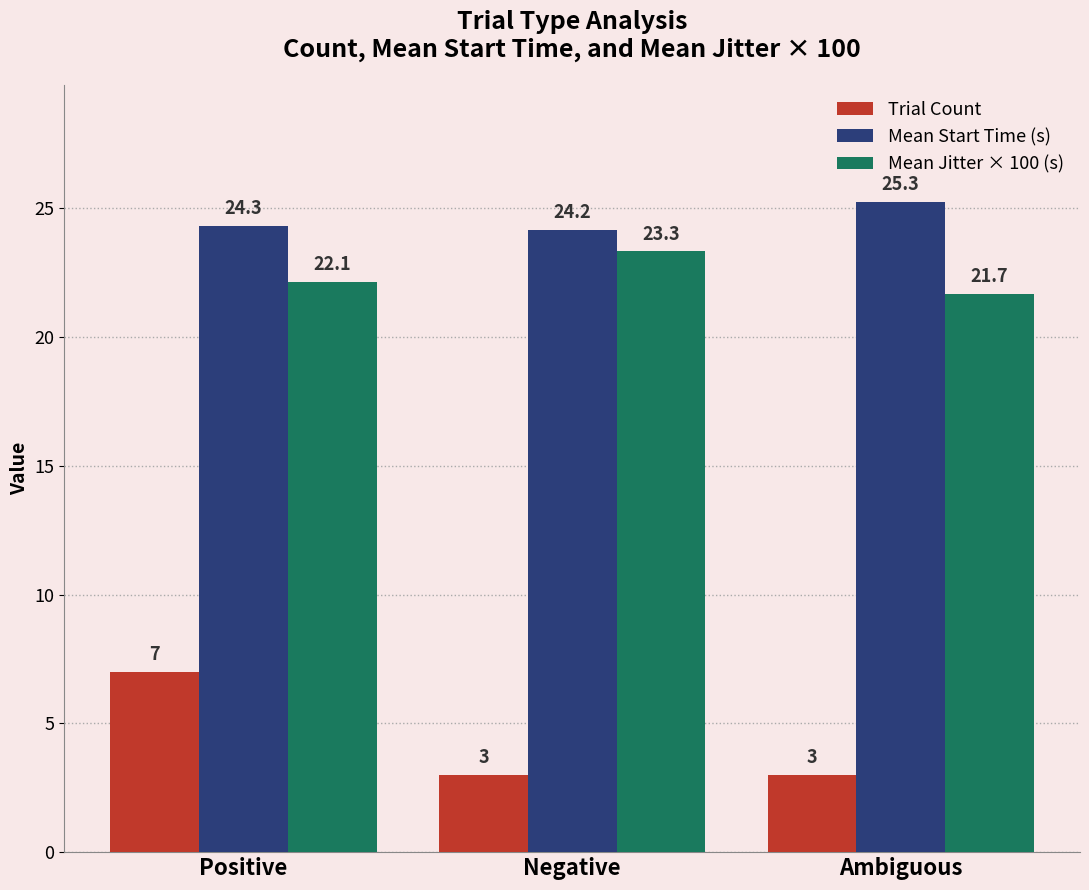

Which series has the widest spread of values?

Trial Count